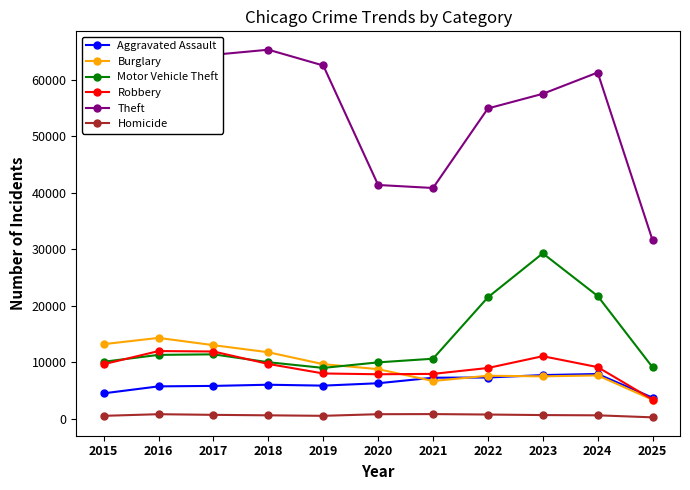

True or false: Burglary has a value of 14289 at 2016.

True